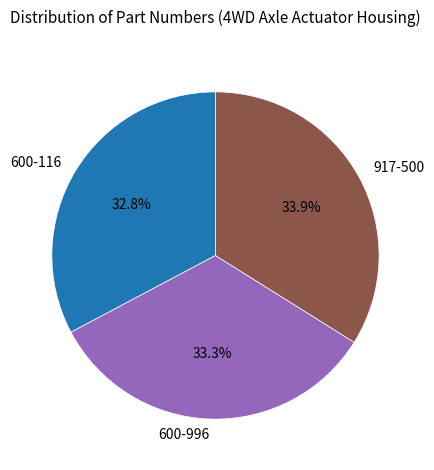

To the nearest percent, what is the difference between the largest and smallest slice percentages?

1%